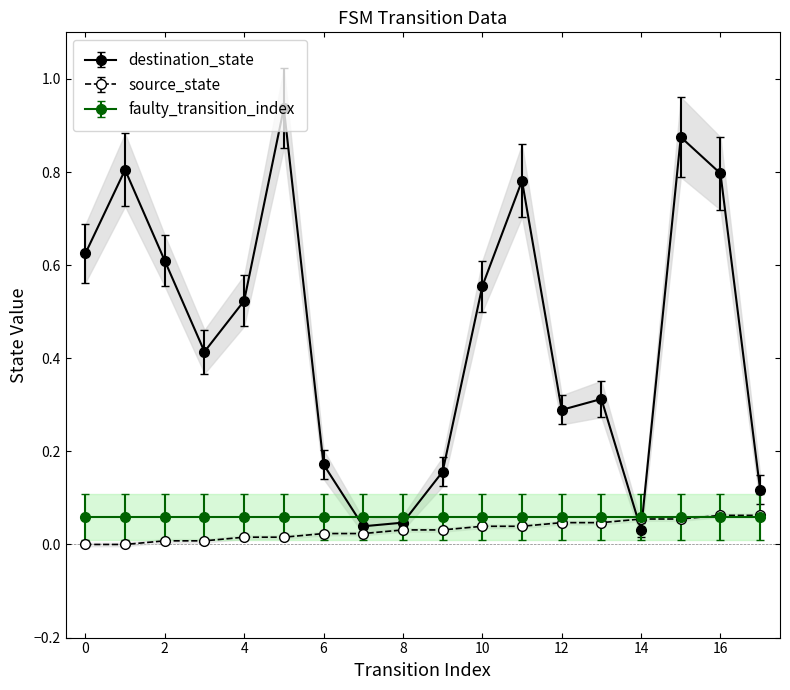

At which category is the sum across all series the highest?

5